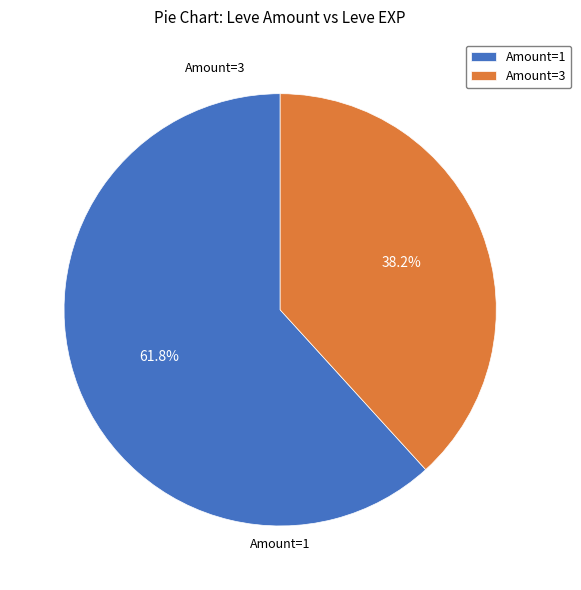

Is the sum of Amount=3 and Amount=1 greater than half?

Yes